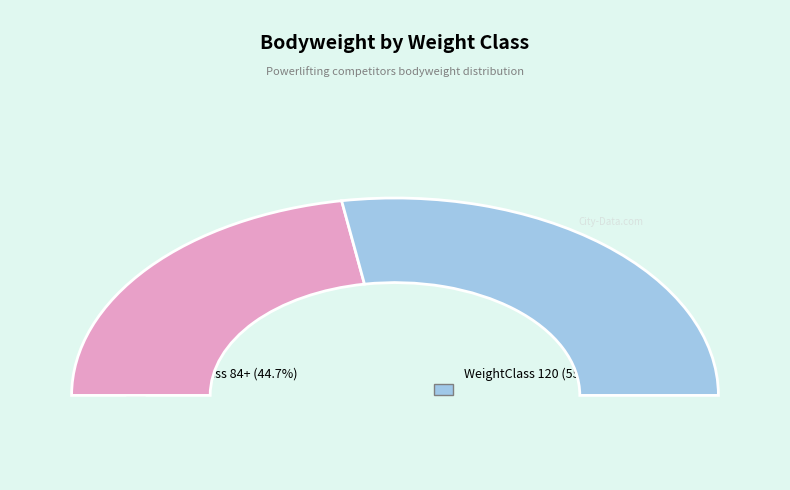

Count the number of slices in the pie.

2